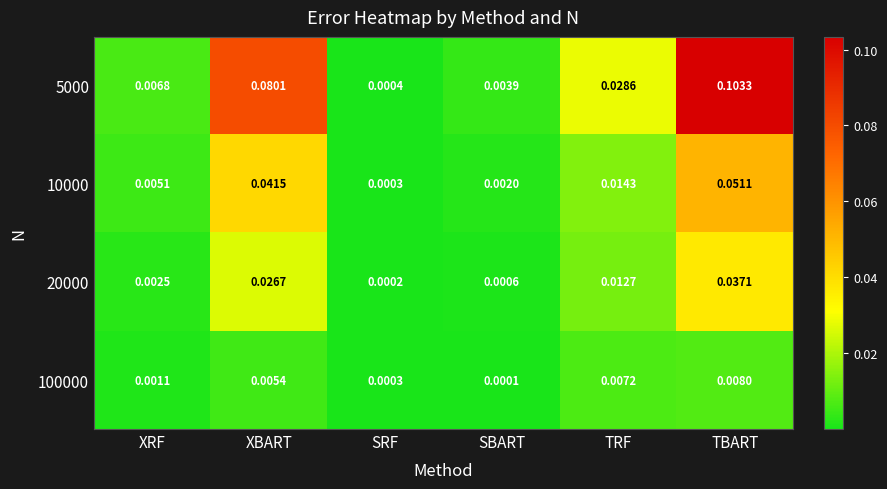

Rank the series by their average value, from lowest to highest.

100000, 20000, 10000, 5000